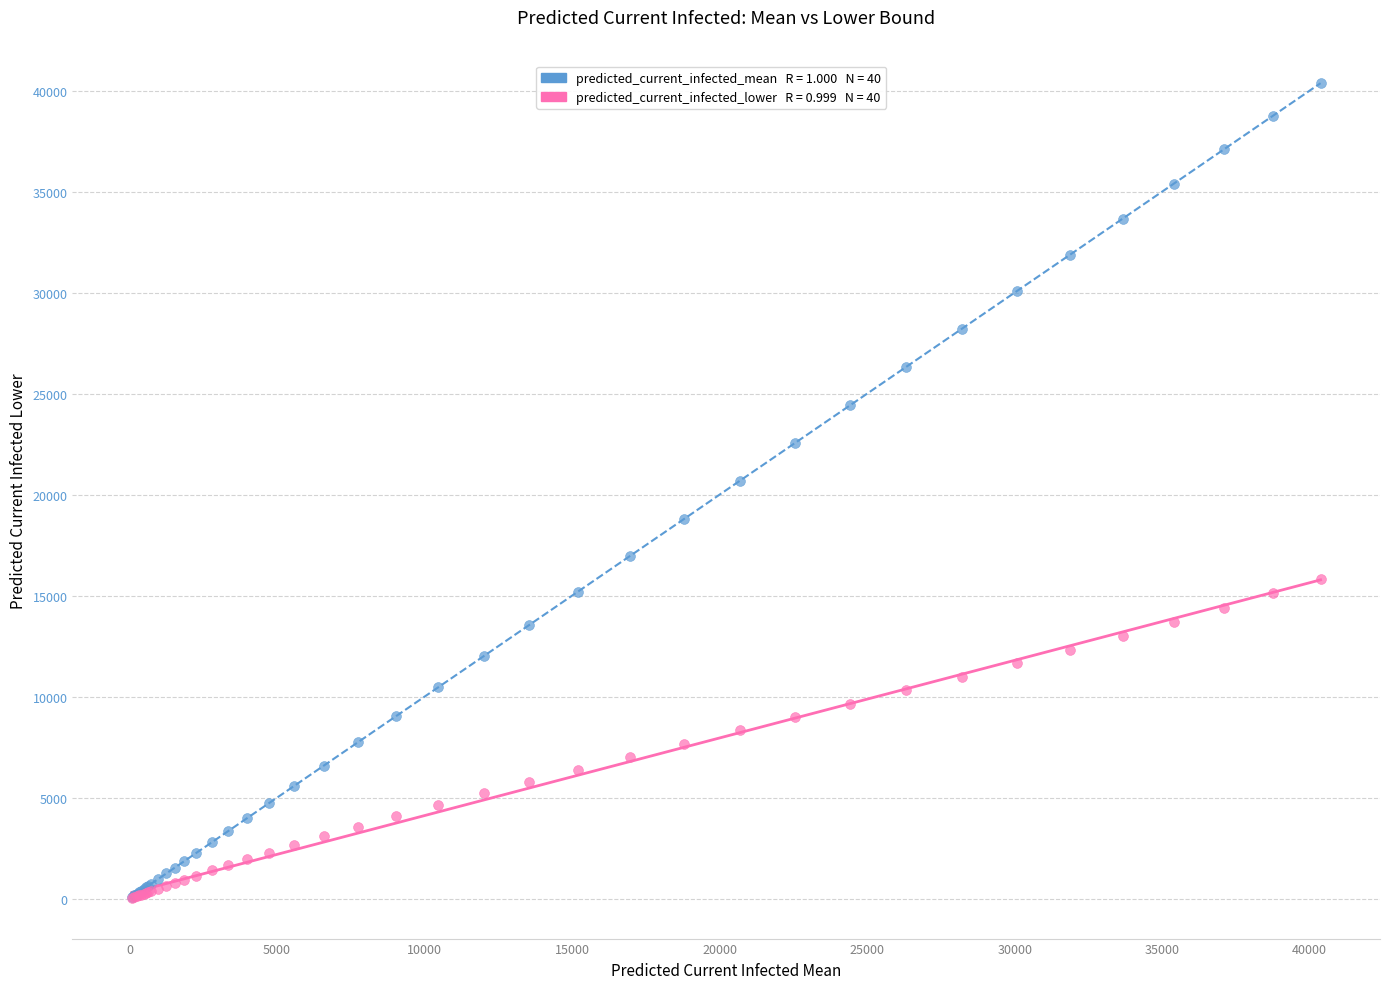

Across all series, what Y value is closest to 20204?

20684